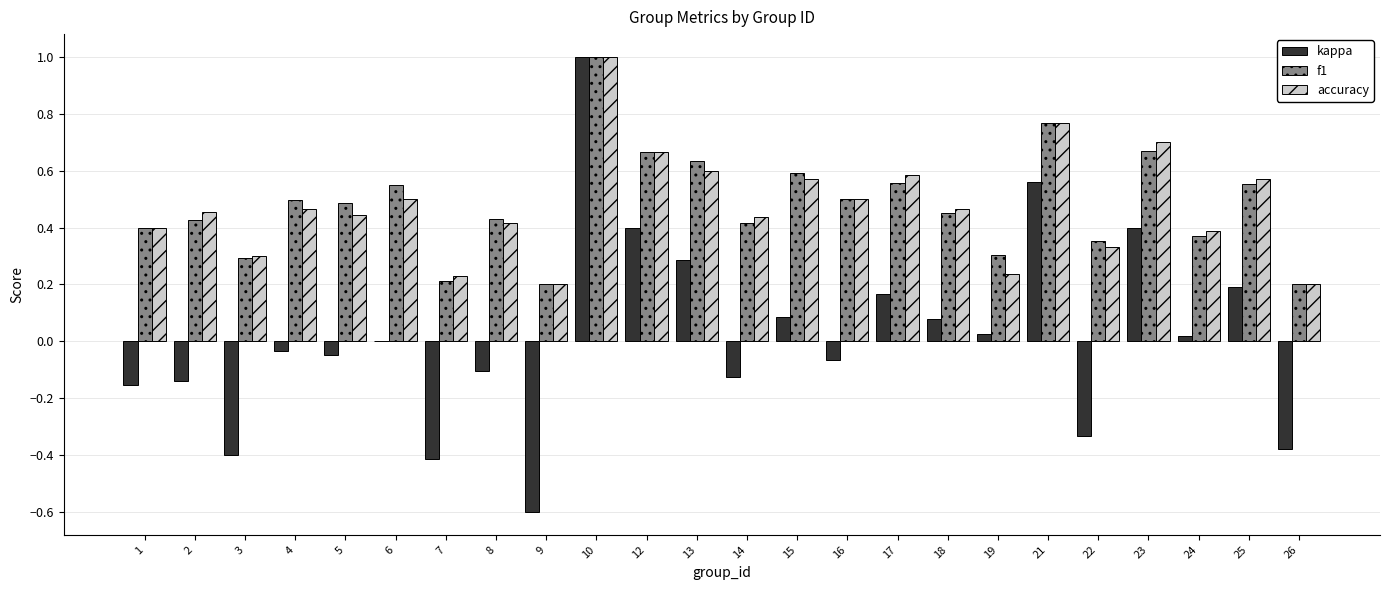

Is it true that accuracy equals 0.7 at 23?

True